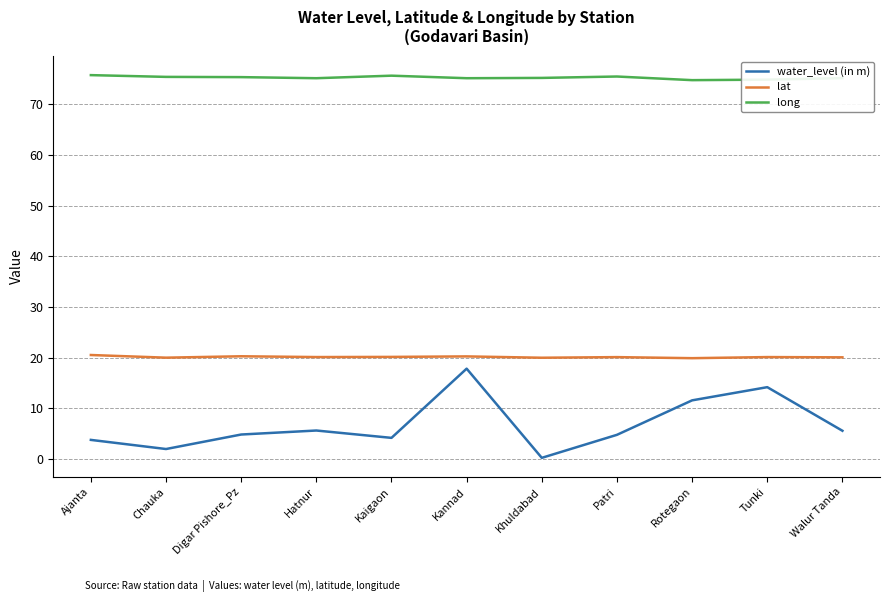

Is it true that long equals 25.1 at Walur Tanda?

False